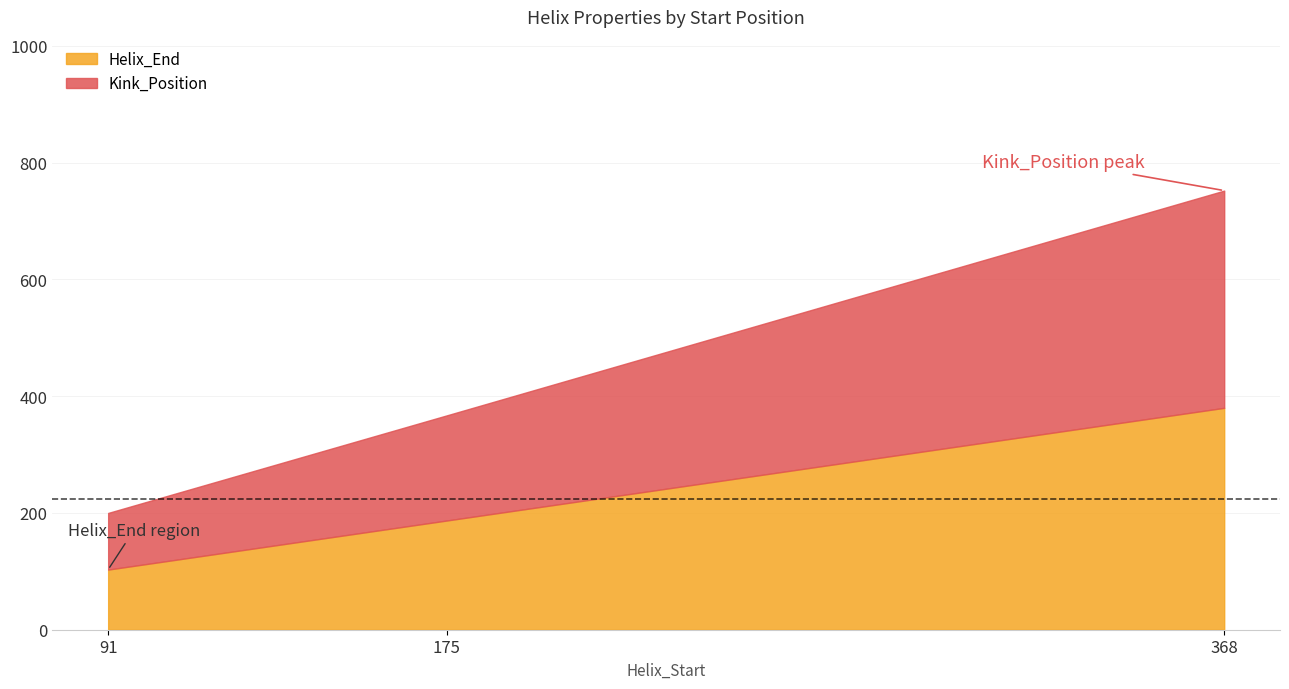

At how many categories does at least one series exceed 92?

3